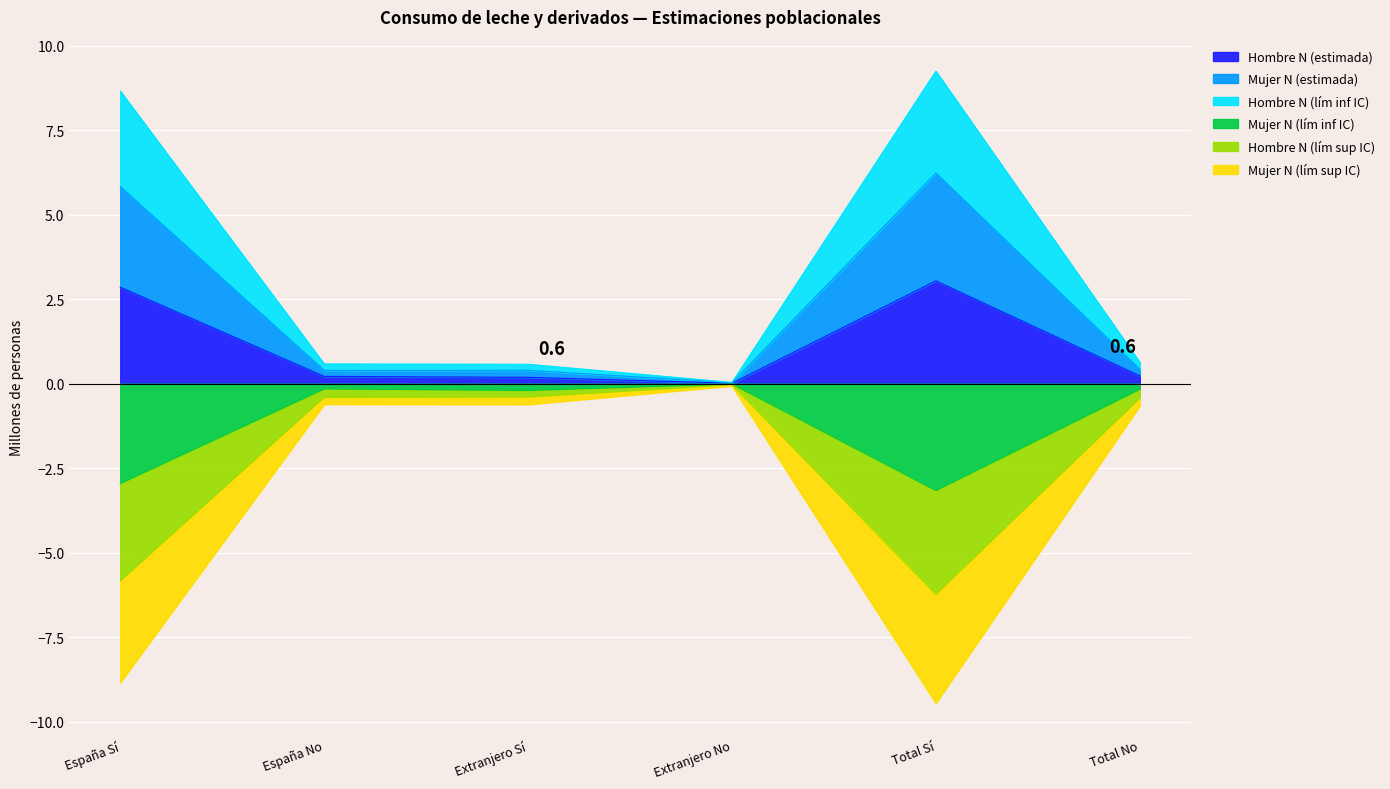

What is the label of the 2nd point from the left?

España No